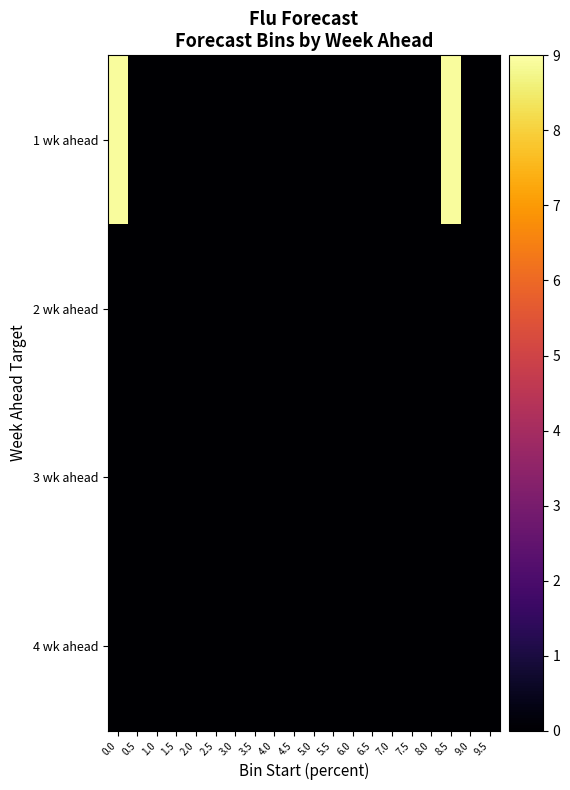

Reading right to left, transcribe all the data shown in this chart.

1 wk ahead: 9.5=0.0	9.0=0.0	8.5=8.9	8.0=0.0	7.5=0.0	7.0=0.0	6.5=0.0	6.0=0.0	5.5=0.0	5.0=0.0	4.5=0.0	4.0=0.0	3.5=0.0	3.0=0.0	2.5=0.0	2.0=0.0	1.5=0.0	1.0=0.0	0.5=0.0	0.0=8.9
2 wk ahead: 9.5=0.0	9.0=0.0	8.5=0.0	8.0=0.0	7.5=0.0	7.0=0.0	6.5=0.0	6.0=0.0	5.5=0.0	5.0=0.0	4.5=0.0	4.0=0.0	3.5=0.0	3.0=0.0	2.5=0.0	2.0=0.0	1.5=0.0	1.0=0.0	0.5=0.0	0.0=0.0
3 wk ahead: 9.5=0.0	9.0=0.0	8.5=0.0	8.0=0.0	7.5=0.0	7.0=0.0	6.5=0.0	6.0=0.0	5.5=0.0	5.0=0.0	4.5=0.0	4.0=0.0	3.5=0.0	3.0=0.0	2.5=0.0	2.0=0.0	1.5=0.0	1.0=0.0	0.5=0.0	0.0=0.0
4 wk ahead: 9.5=0.0	9.0=0.0	8.5=0.0	8.0=0.0	7.5=0.0	7.0=0.0	6.5=0.0	6.0=0.0	5.5=0.0	5.0=0.0	4.5=0.0	4.0=0.0	3.5=0.0	3.0=0.0	2.5=0.0	2.0=0.0	1.5=0.0	1.0=0.0	0.5=0.0	0.0=0.0